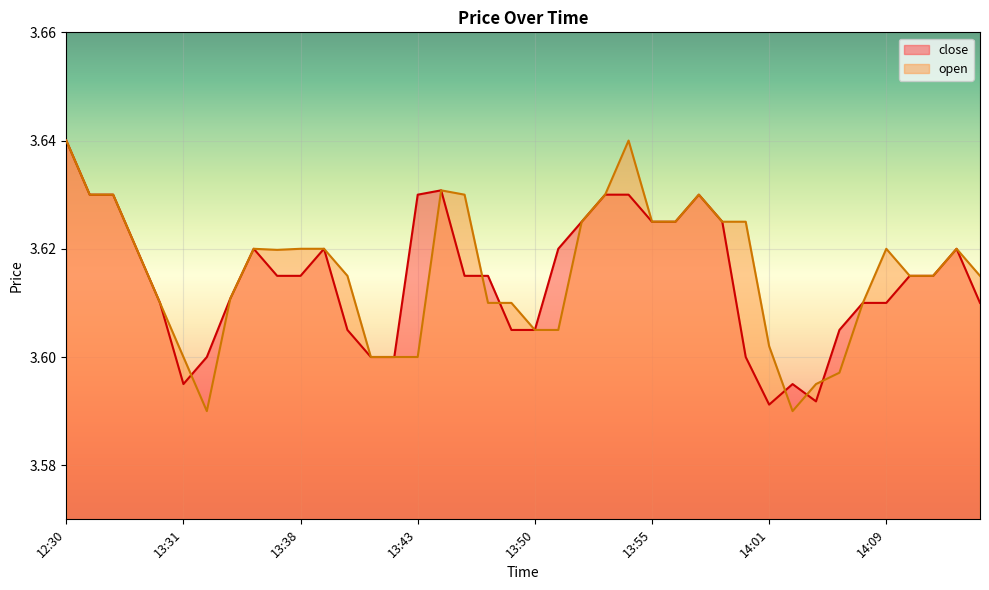

At which category is the sum across all series the highest?

12:30